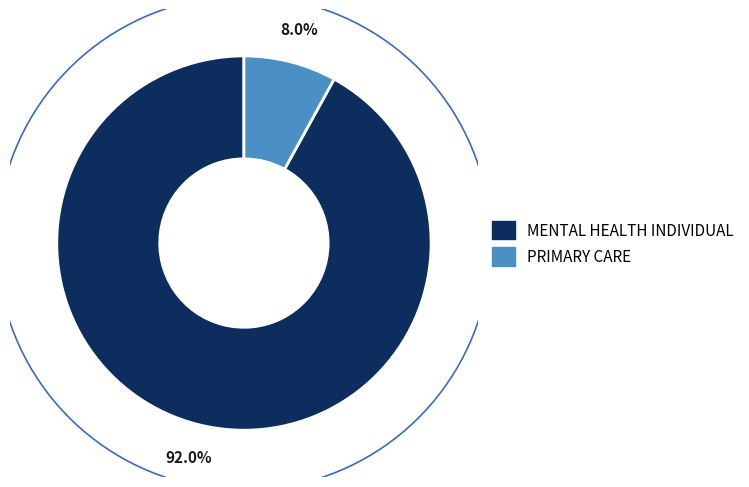

To the nearest percent, what is the difference between the MENTAL HEALTH INDIVIDUAL and PRIMARY CARE slice percentages?

84%